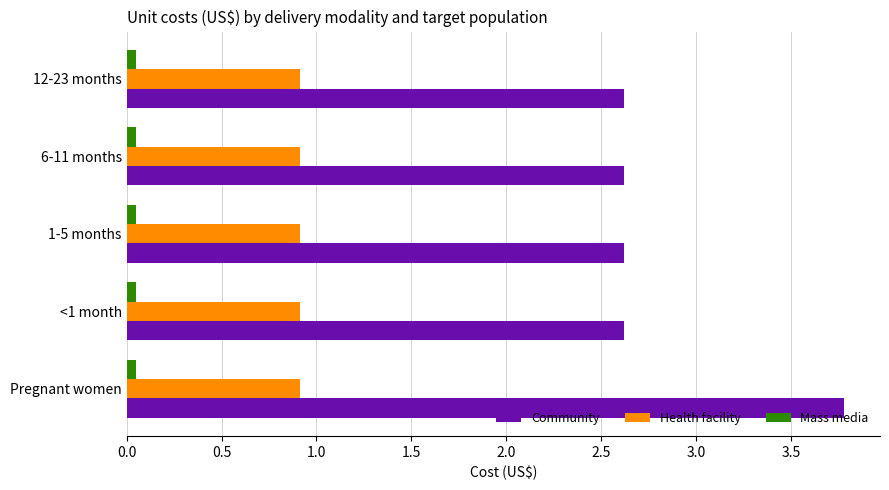

What is the difference between the maximum and minimum values in the Community series?

1.2